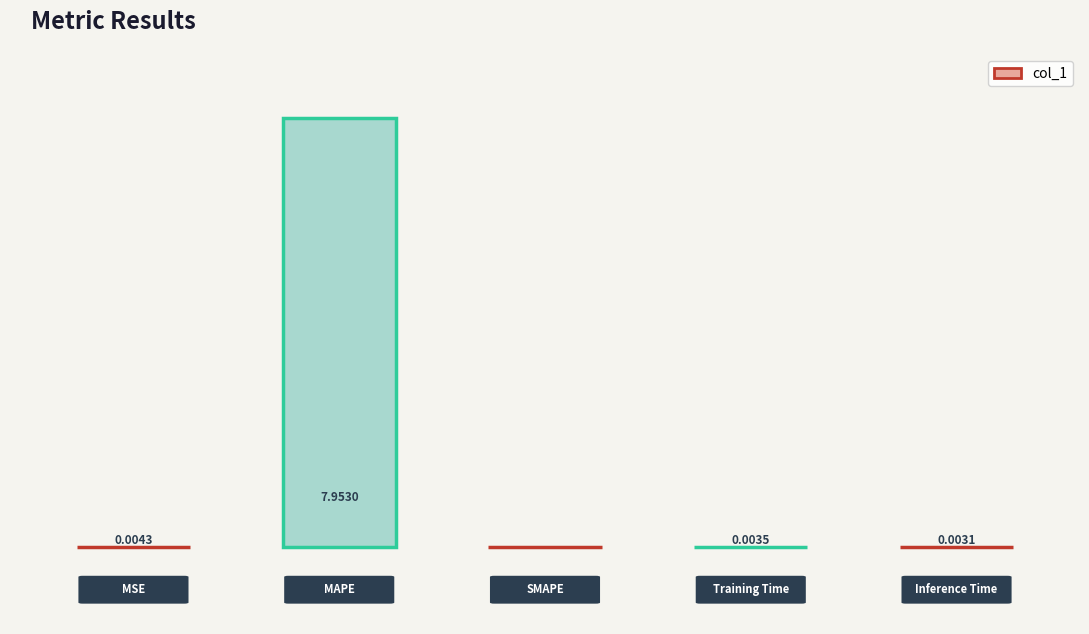

How many values are above zero?

4